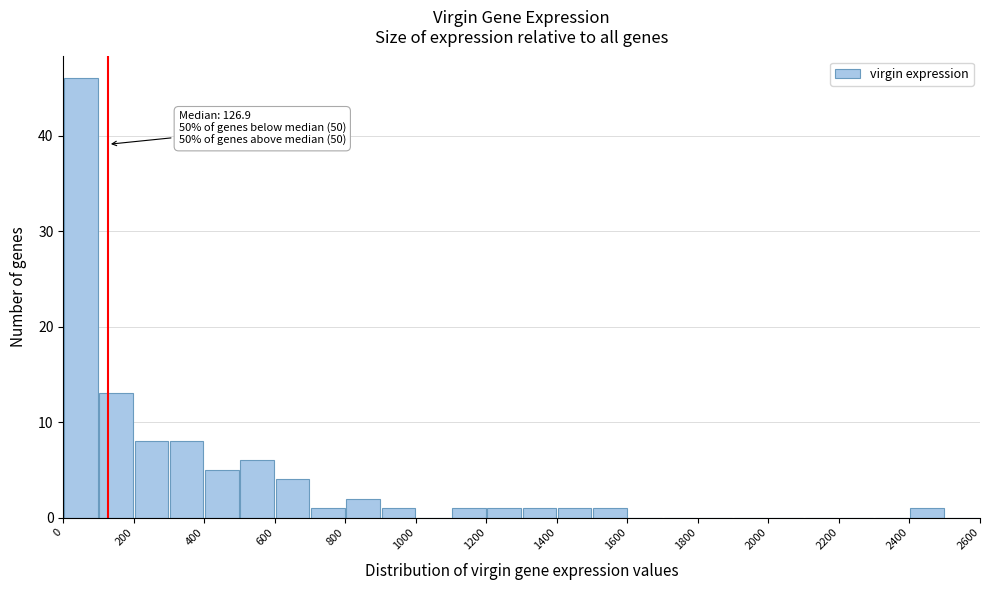

Over which range of the x-axis is the bar tallest?

0 to 100